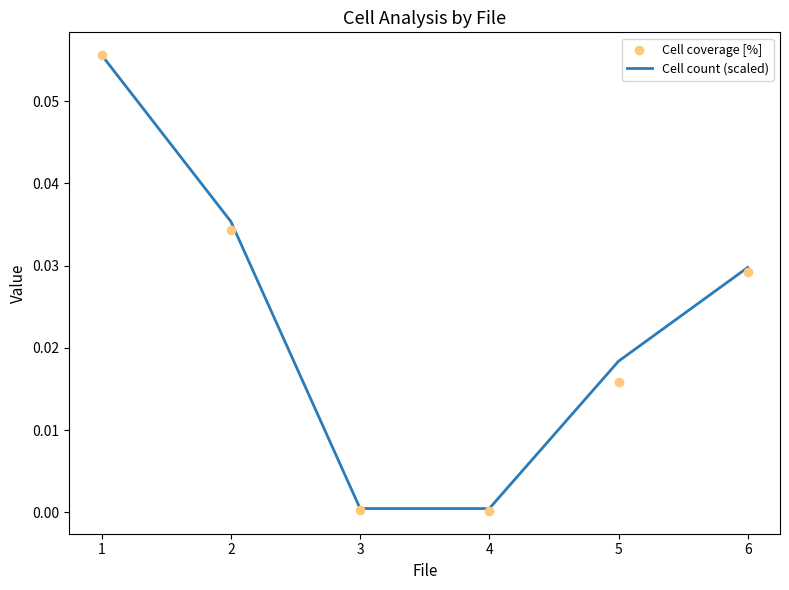

At how many categories does at least one series exceed 0?

6